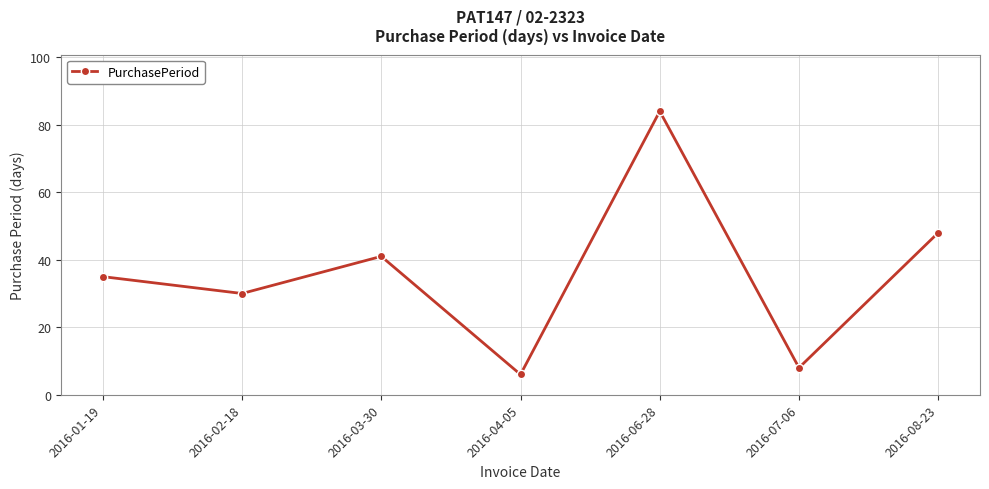

Reading right to left, list all the values displayed in this chart.

48	8	84	6	41	30	35